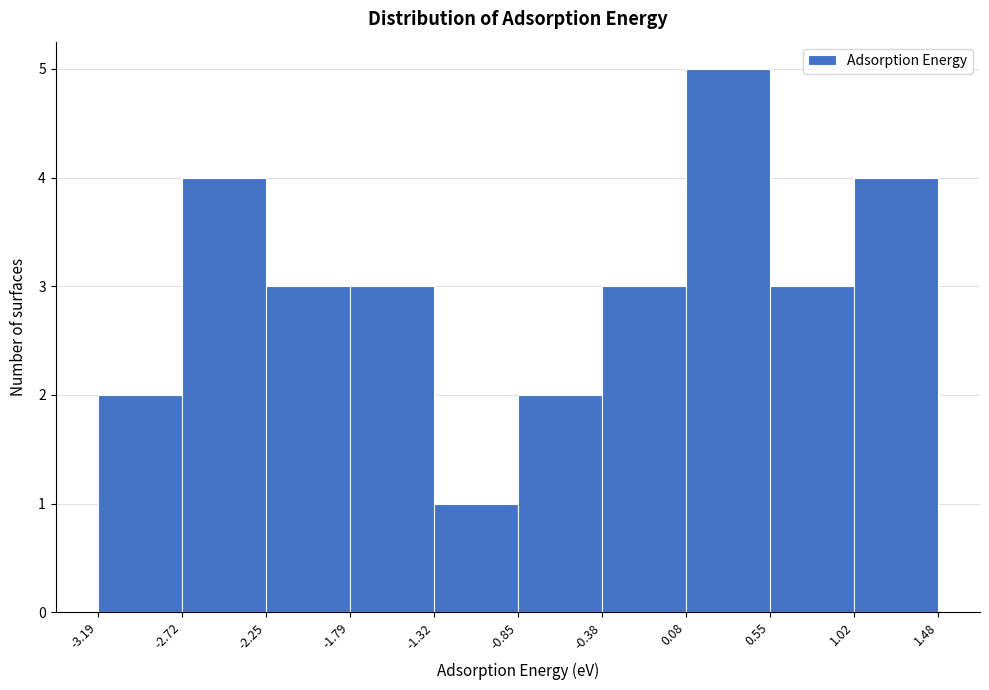

What is the height of the bar covering 1.02 to 1.48 on the x-axis? The values are not printed on the chart, so give them approximately, as read against the axis.

4